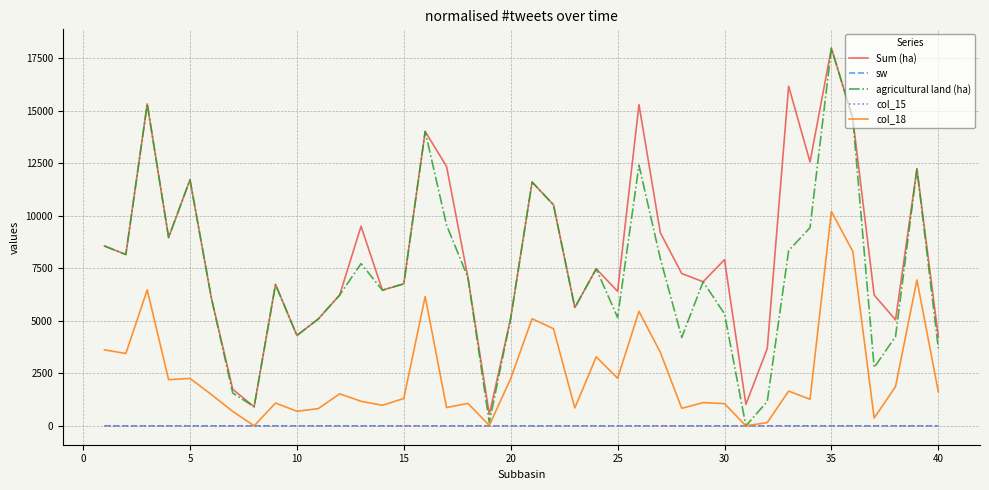

Which series has the widest spread of values?

agricultural land (ha)